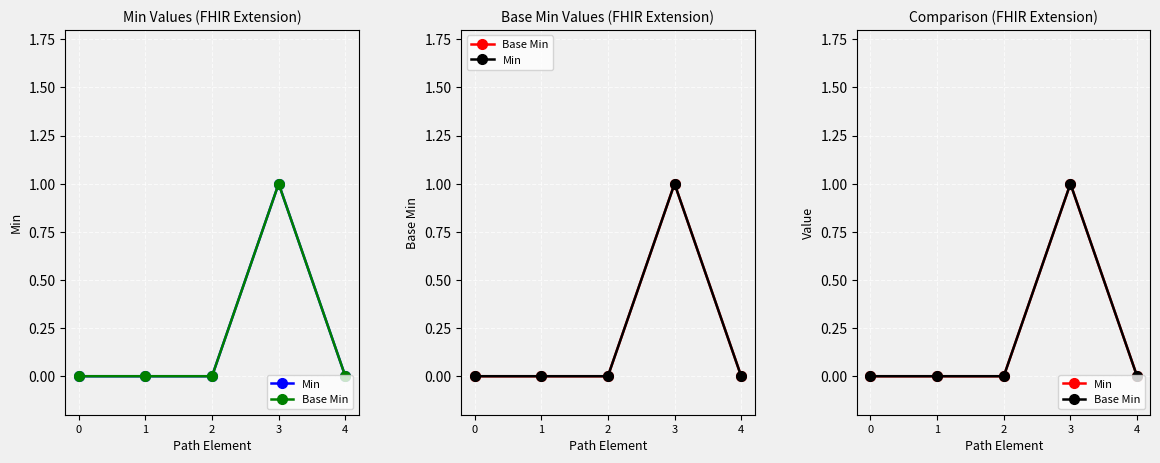

Rank the categories by Min value from highest to lowest.

3, 0, 1, 2, 4